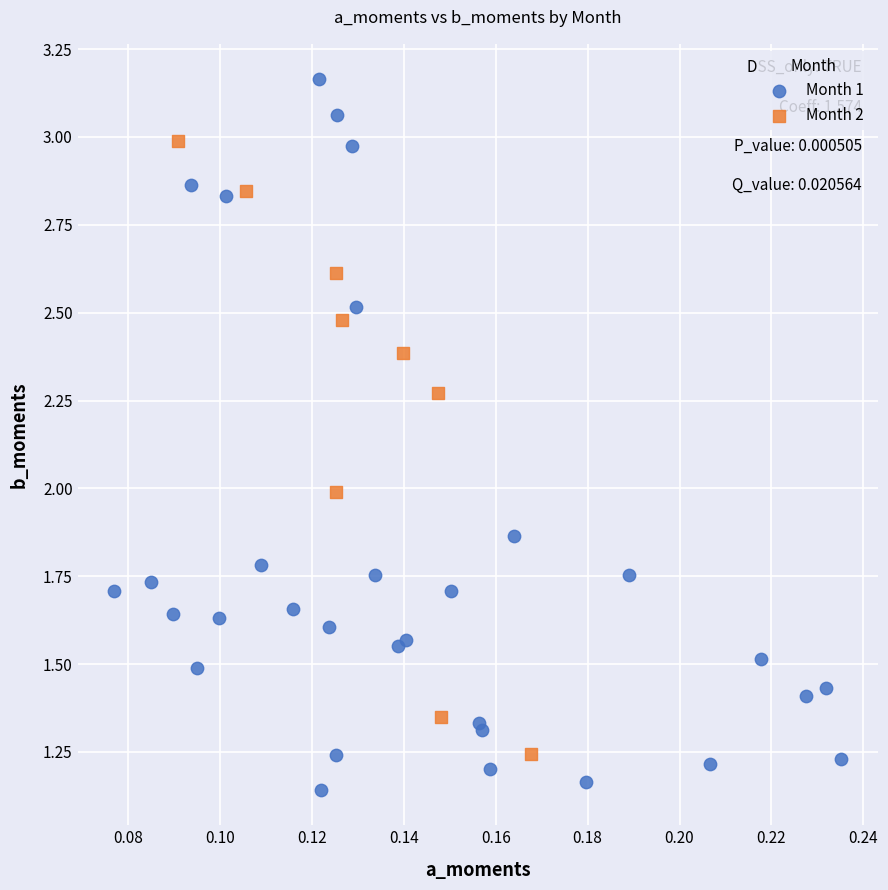

Which series reaches the minimum Y coordinate?

Month 1